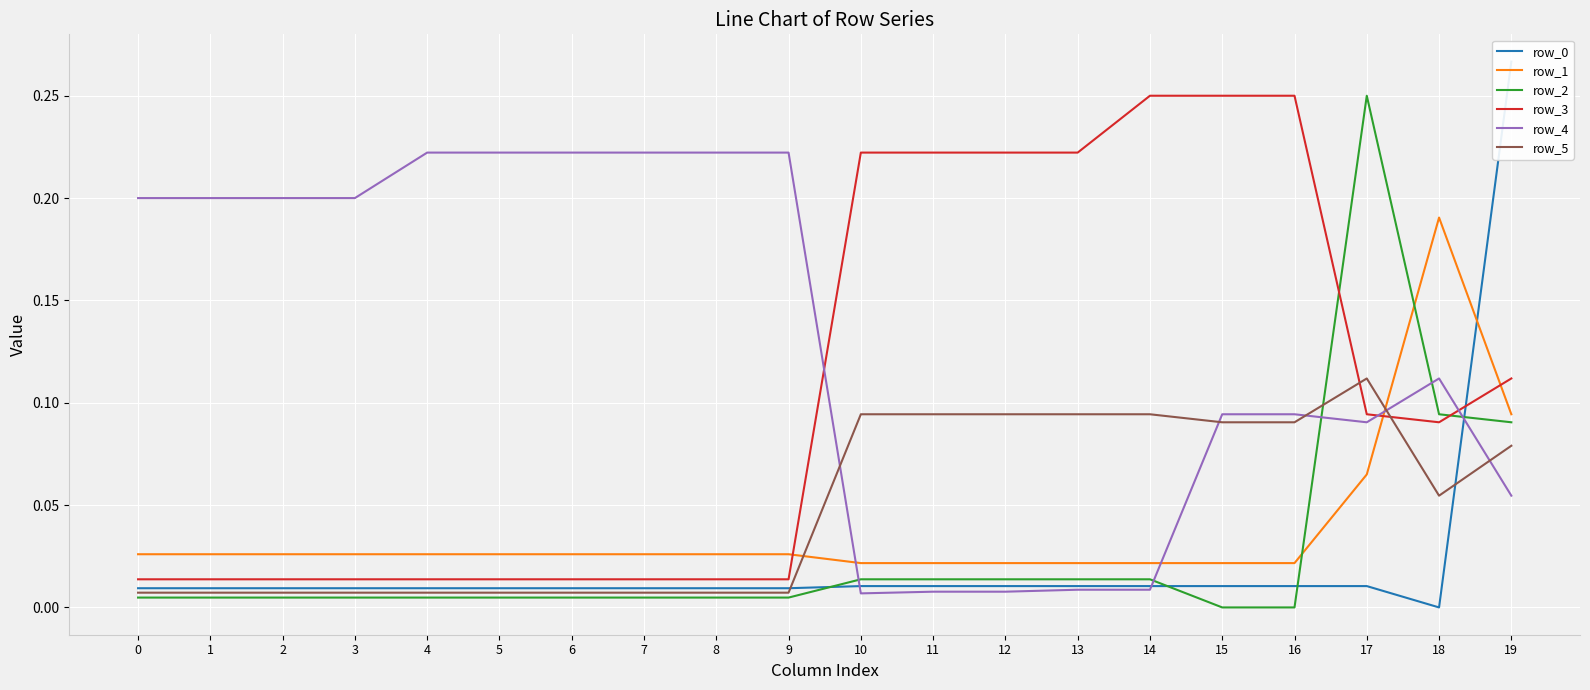

What is the approximate value of row_4 at 16?

0.1